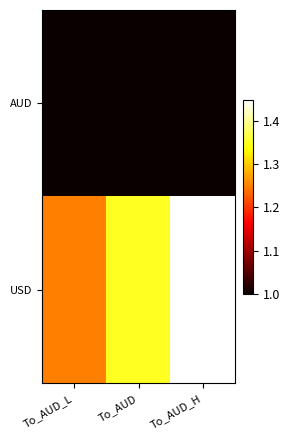

Reading left to right, list all the values displayed in this chart.

AUD: To_AUD_L=1.0	To_AUD=1.0	To_AUD_H=1.0
USD: To_AUD_L=1.2	To_AUD=1.4	To_AUD_H=1.4